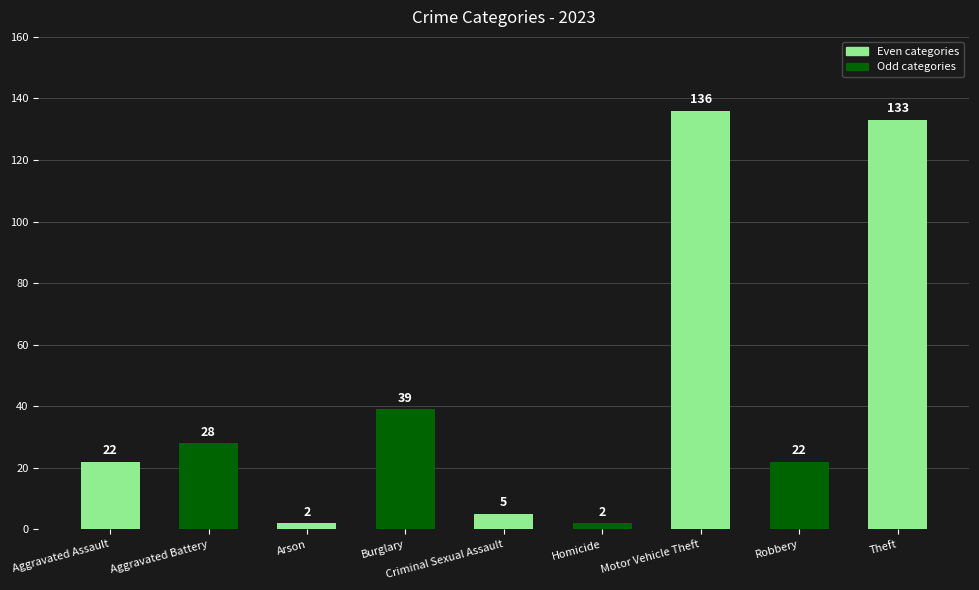

Are the bars horizontal?

No